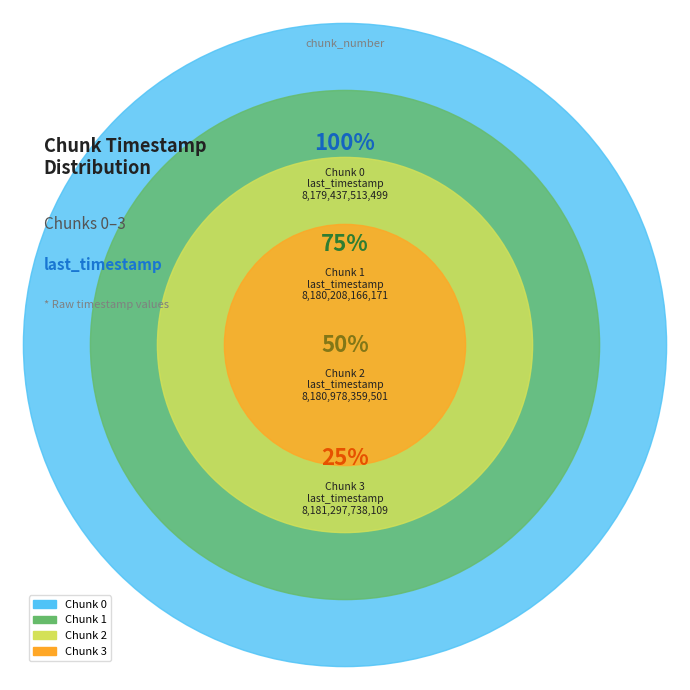

Between 3 and 0, which is larger?

3